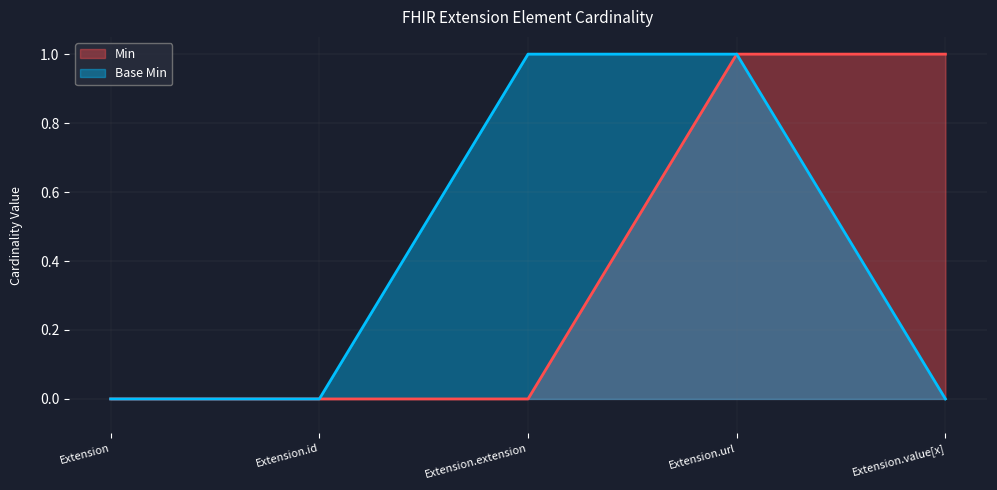

True or false: Min has a value of 1 at Extension.value[x].

True